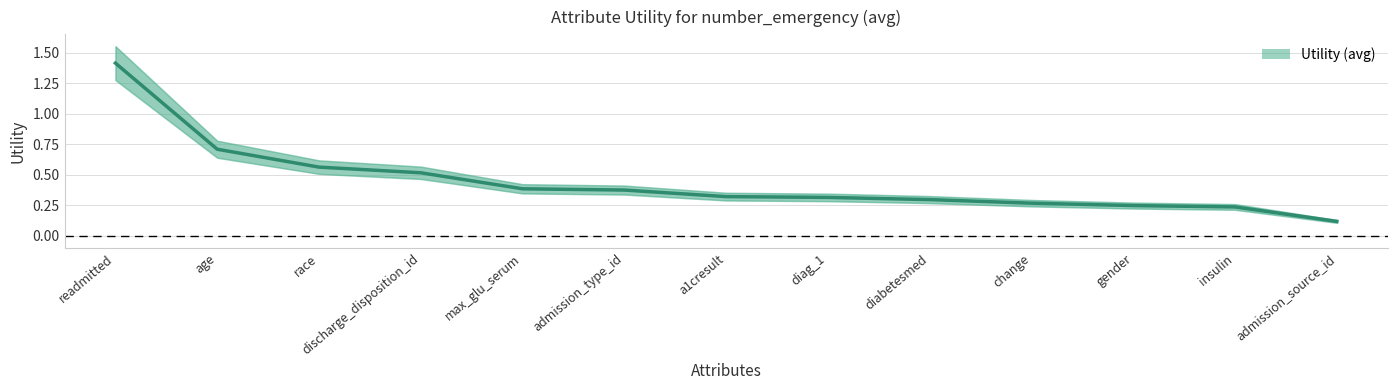

Rank the categories by value from lowest to highest.

admission_source_id, insulin, gender, change, diabetesmed, diag_1, a1cresult, admission_type_id, max_glu_serum, discharge_disposition_id, race, age, readmitted